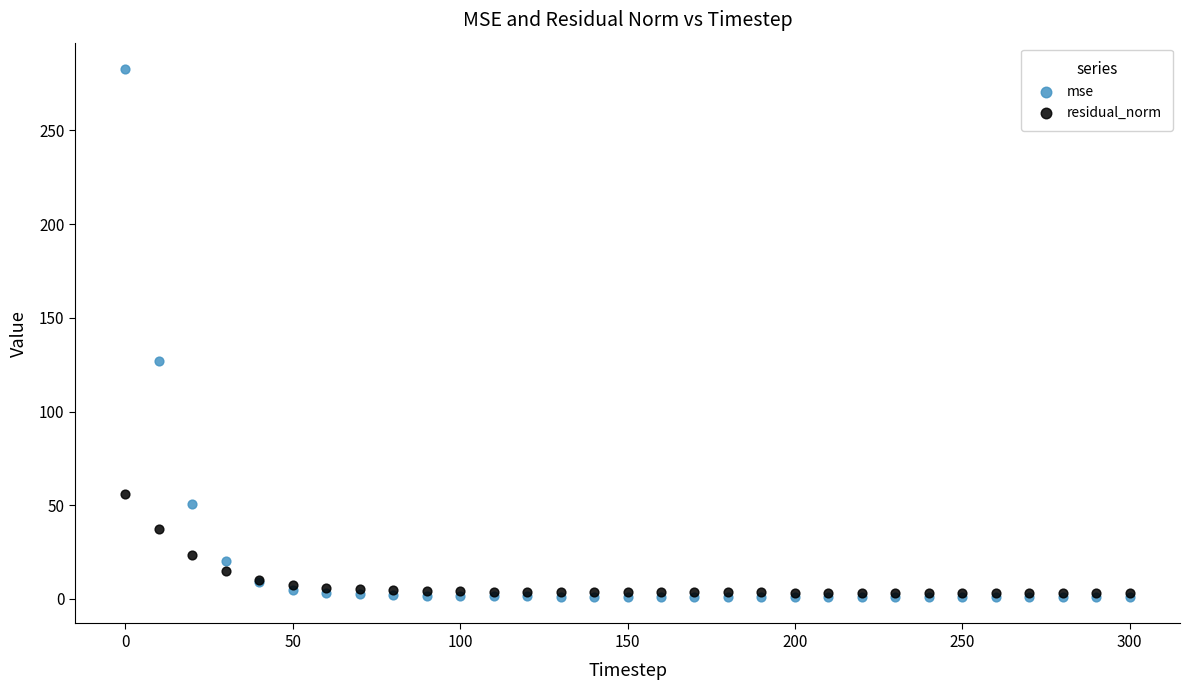

In the mse series, what Y value is closest to 141?

127.2